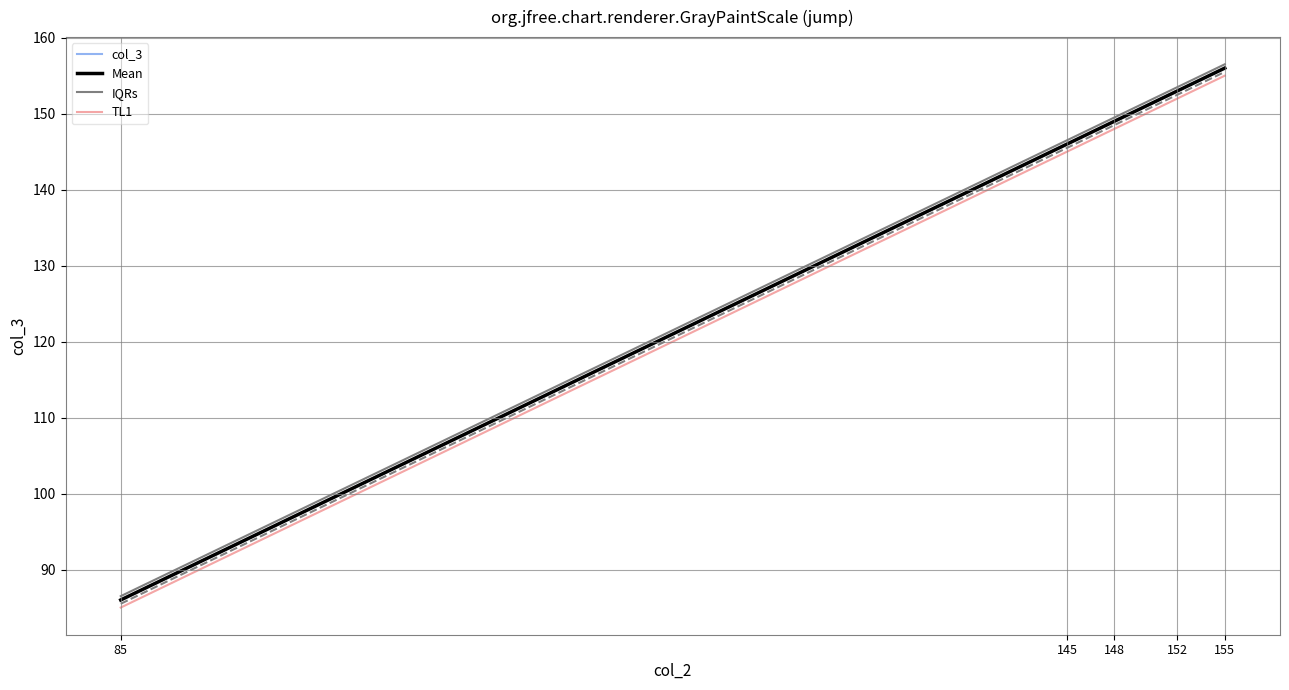

What is the smallest value displayed?

85.0